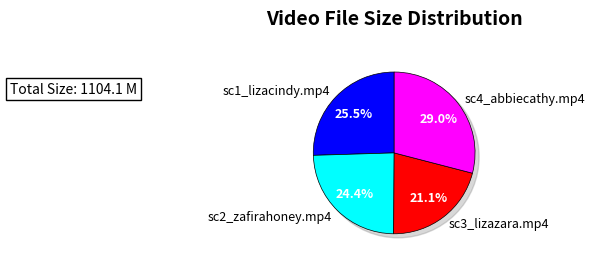

To the nearest percent, what portion does sc1_lizacindy.mp4 represent?

25%